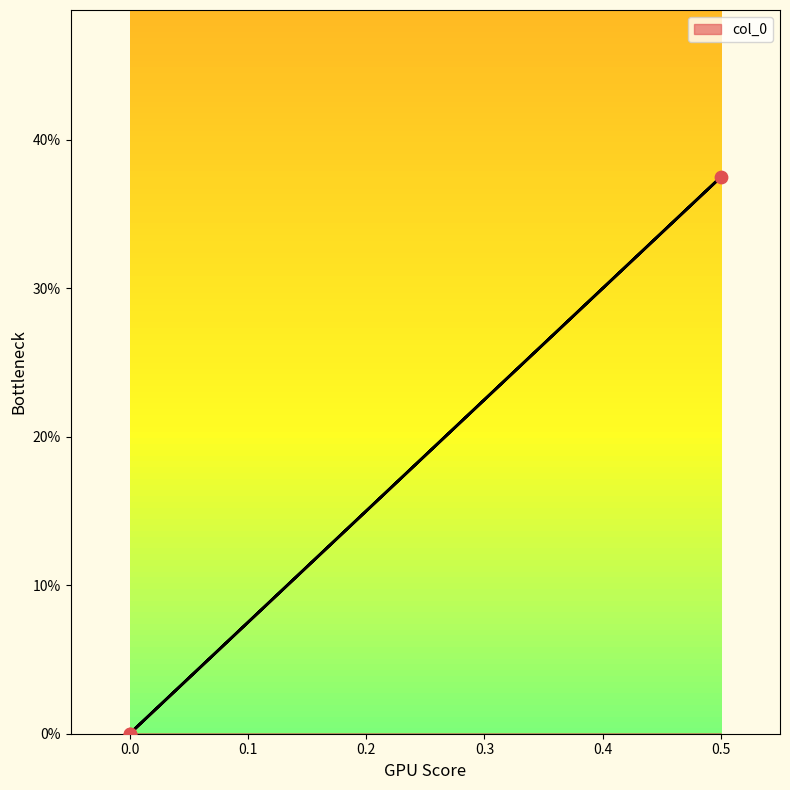

What is the change in value from 0.5 to 0.0?

-0.4